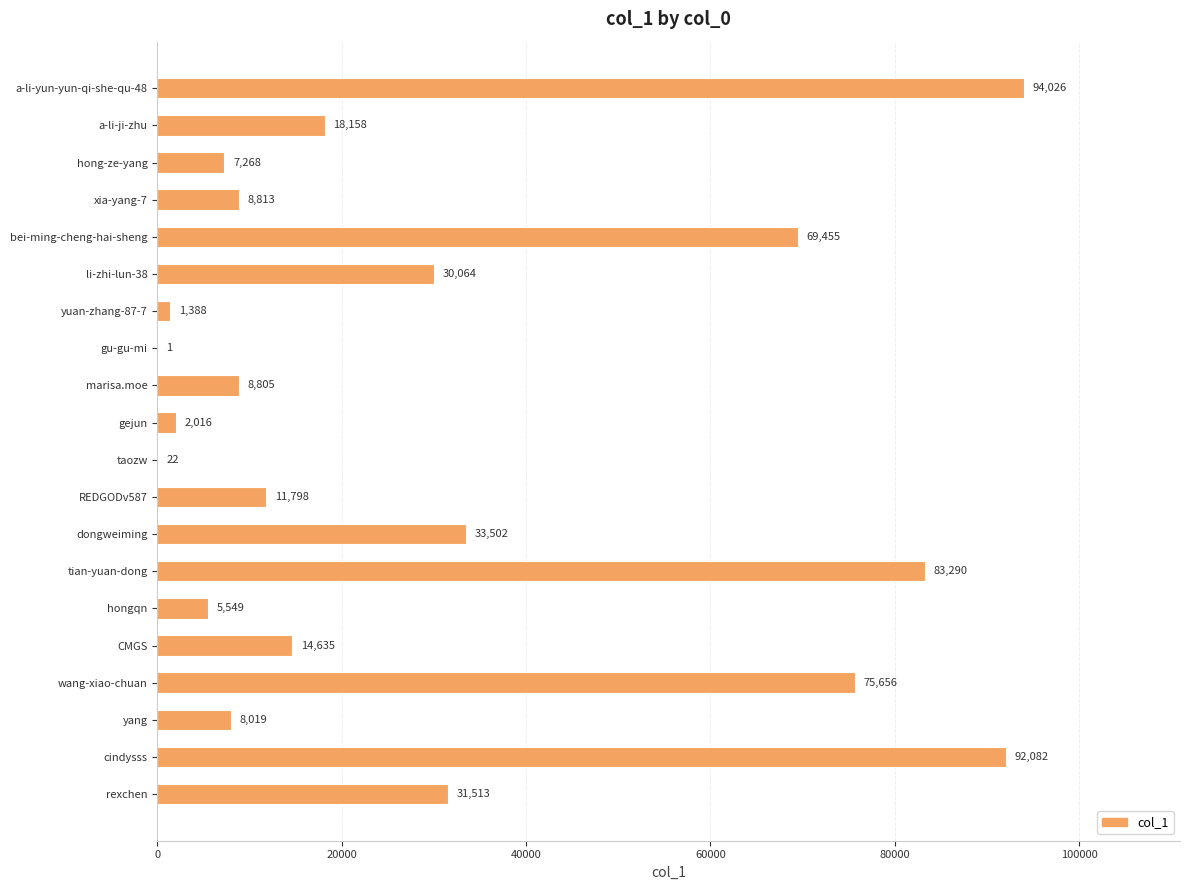

True or false: the data shows 33502 at dongweiming.

True